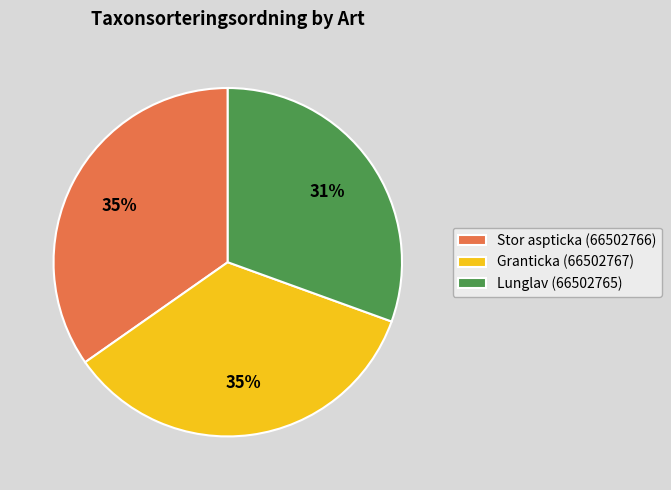

To the nearest percent, what is the combined percentage of Granticka (66502767) and Lunglav (66502765)?

65%